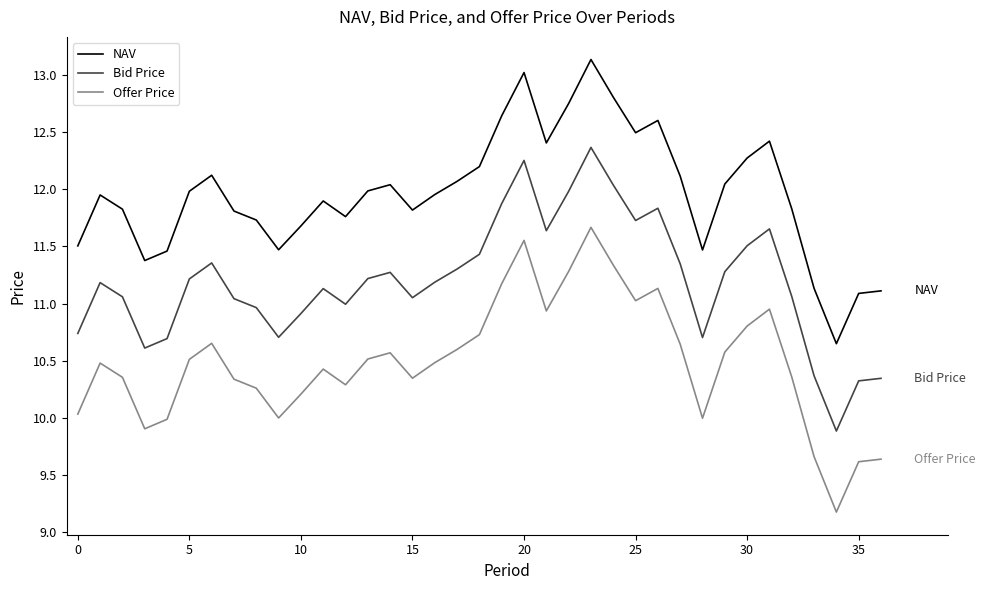

True or false: NAV and Bid Price intersect in this chart.

False